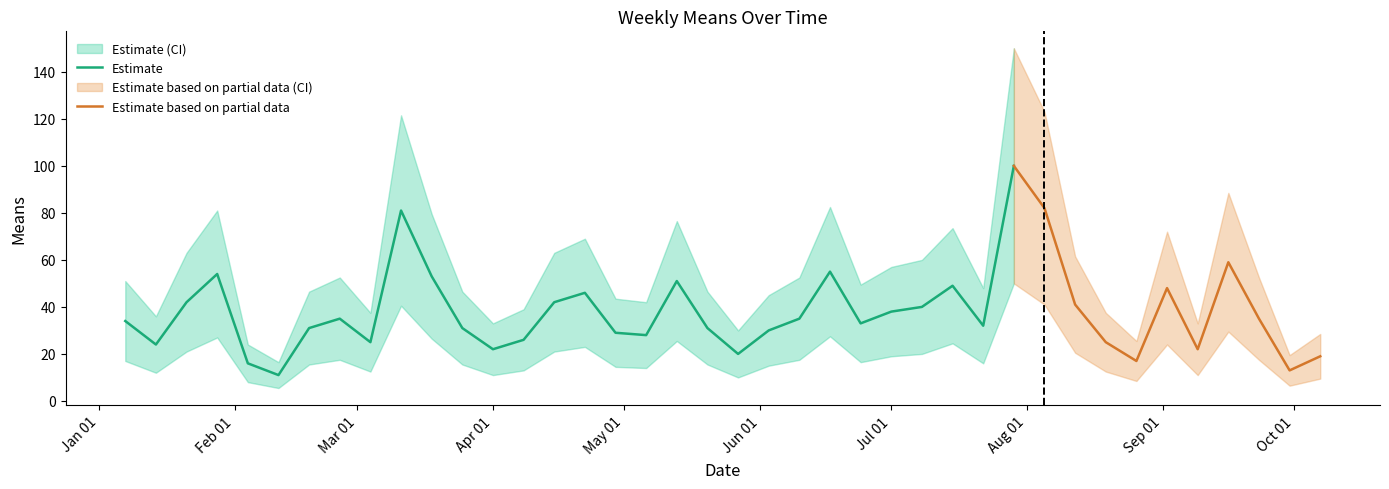

Does the chart display data point markers on the line(s)?

No